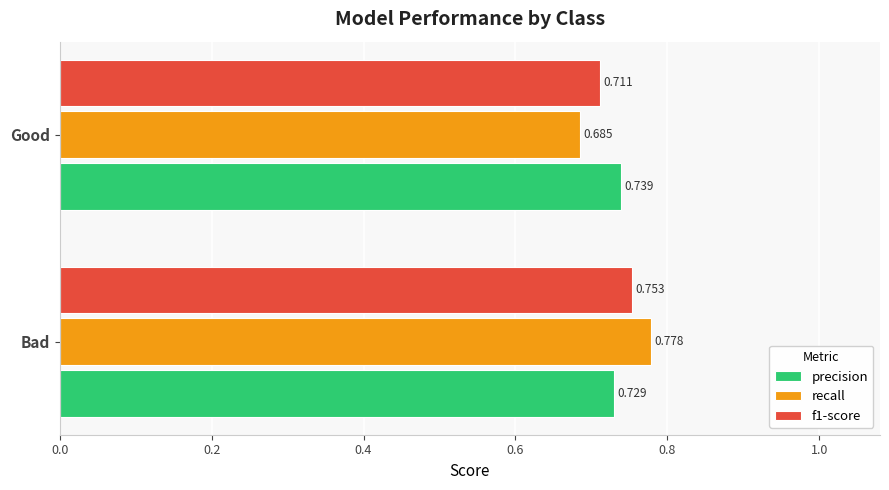

At which label does f1-score reach its minimum?

Good